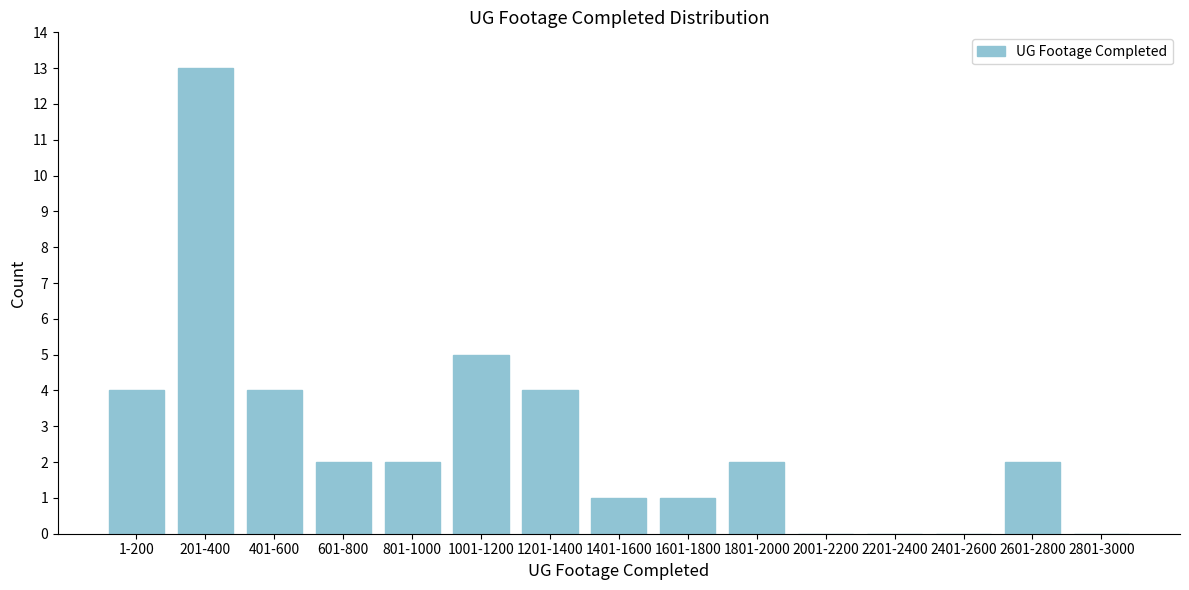

Reading left to right, what are all the values shown in this chart?

1-200=4	201-400=13	401-600=4	601-800=2	801-1000=2	1001-1200=5	1201-1400=4	1401-1600=1	1601-1800=1	1801-2000=2	2001-2200=0	2201-2400=0	2401-2600=0	2601-2800=2	2801-3000=0